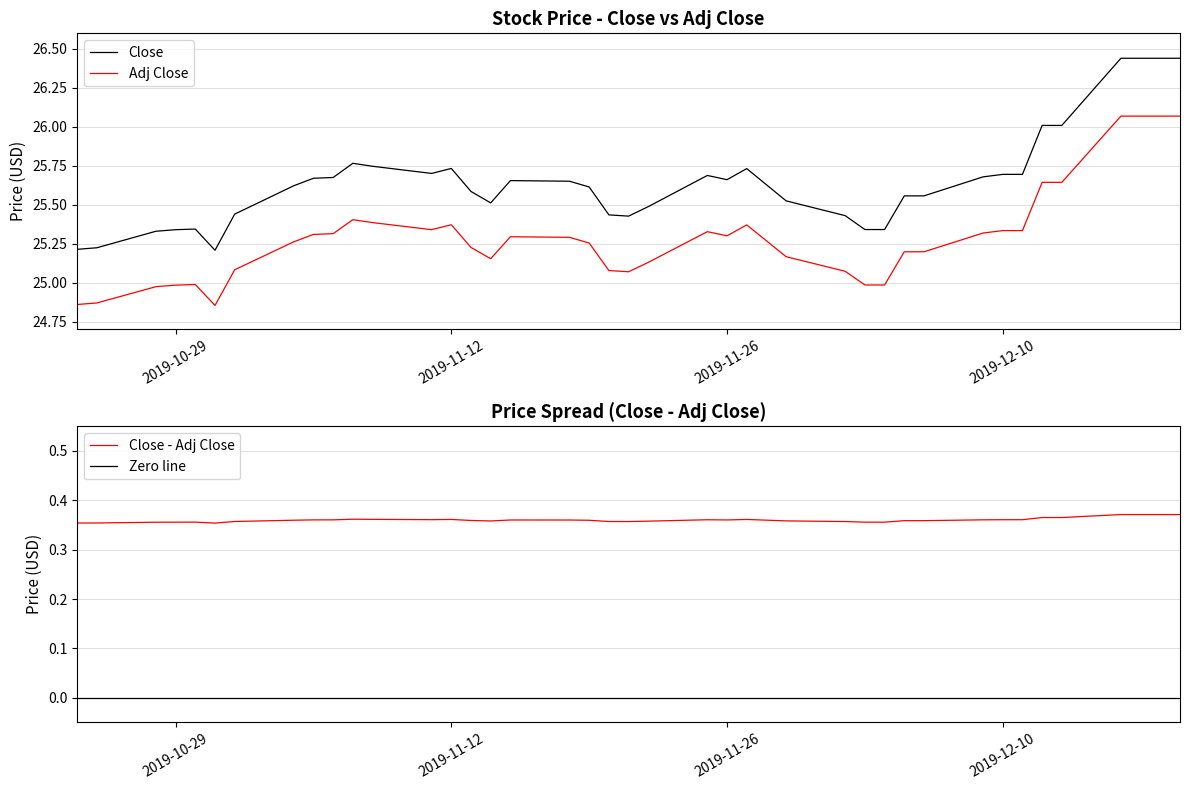

True or false: Close has a value of 10.9 at 2019-11-26.

False